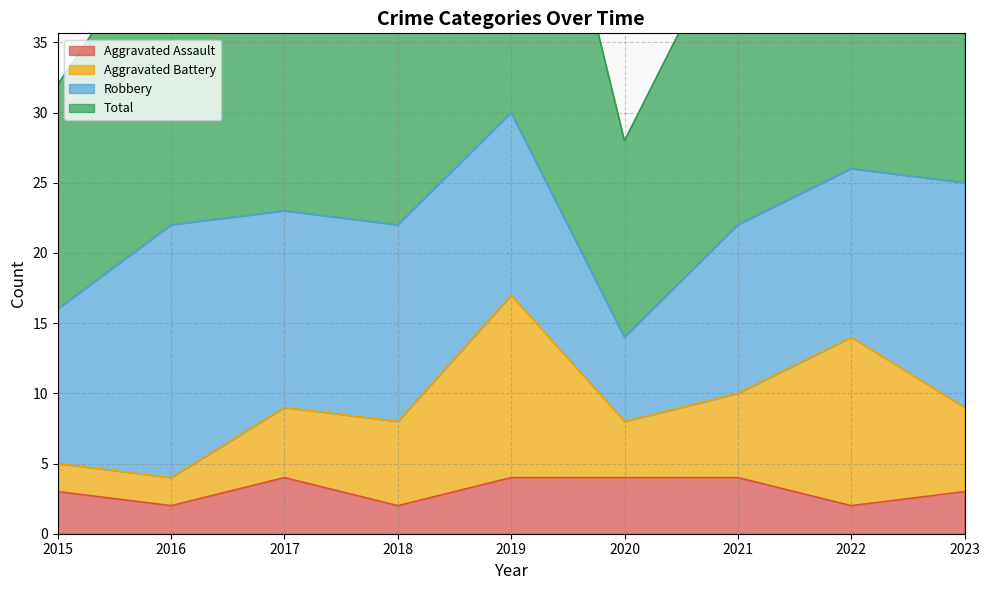

Is it true that Total equals 44 at 2021?

True